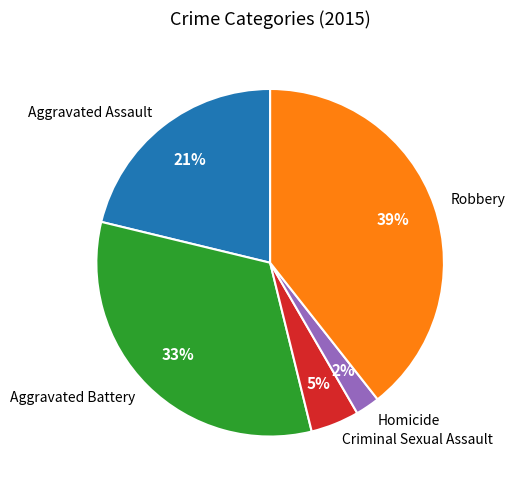

Is there any slice that represents more than half of the pie?

No